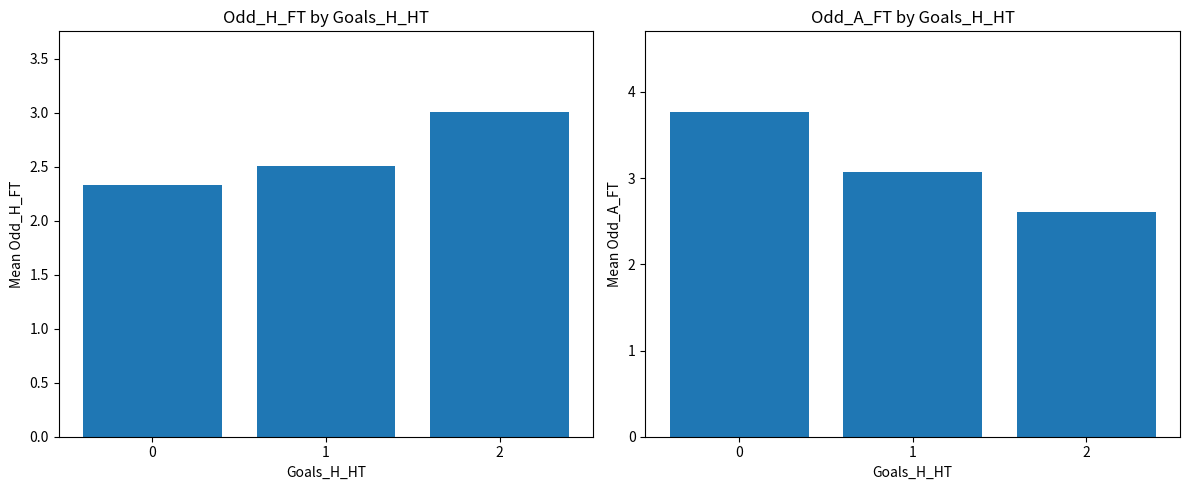

What is the minimum value shown in the chart?

2.3